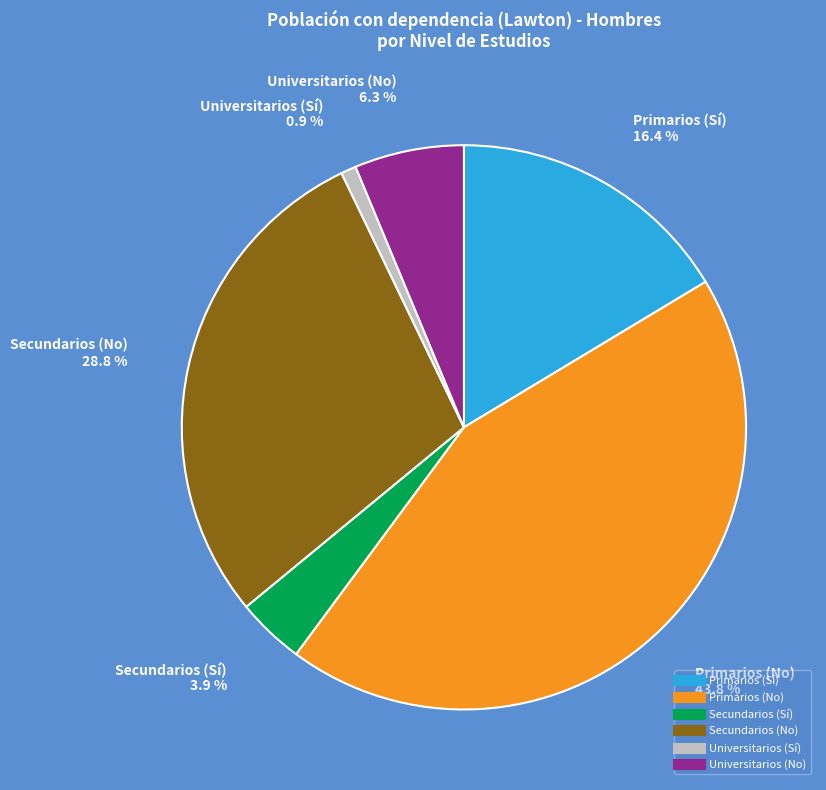

Which slice is the largest?

Primarios (No)